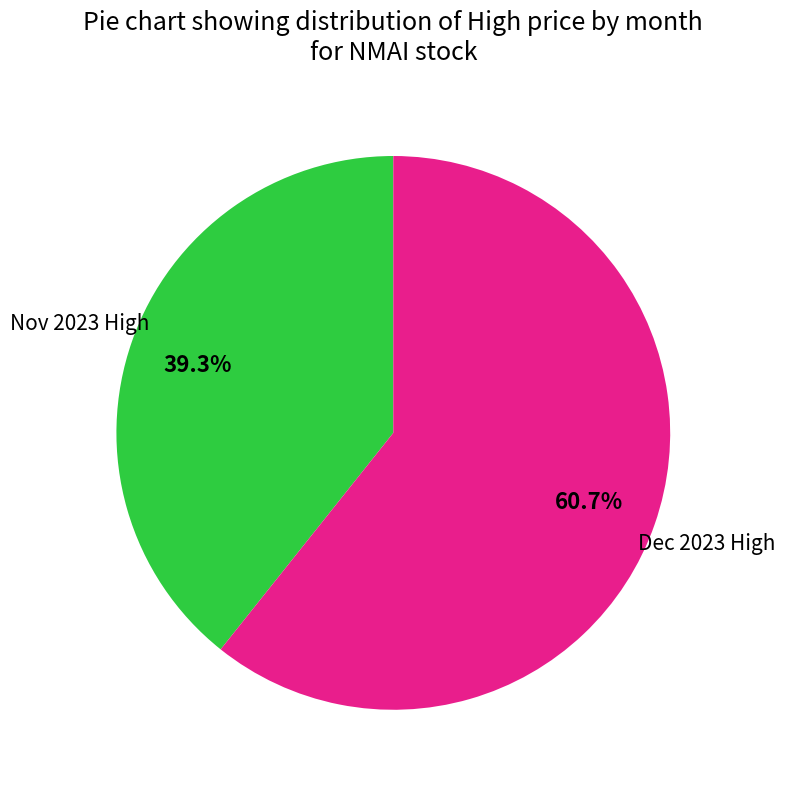

Does Nov 2023 High represent more than half of the total?

No